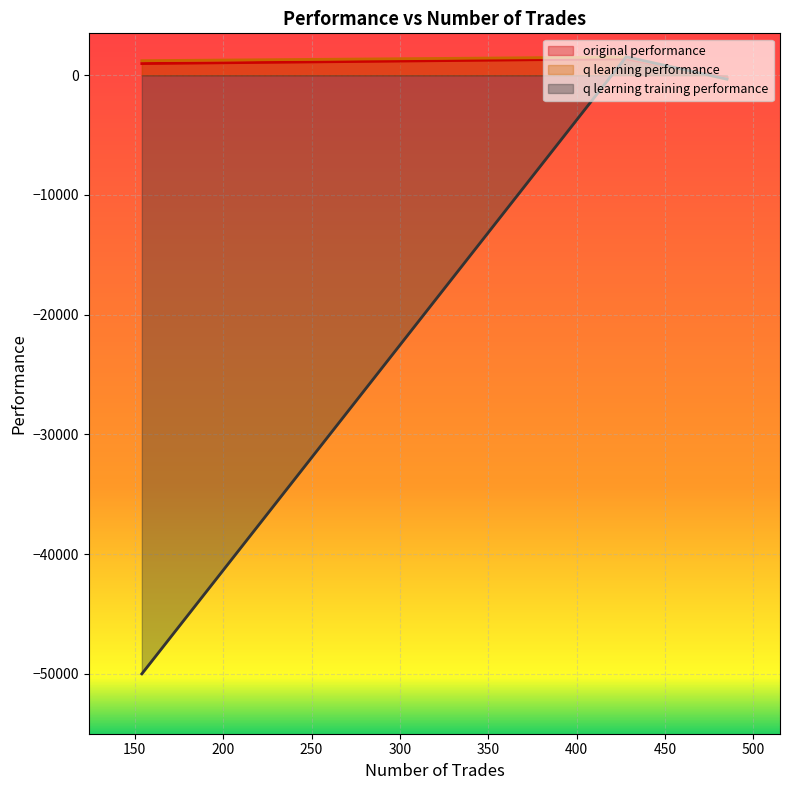

Which series has the widest spread of values?

q learning training performance